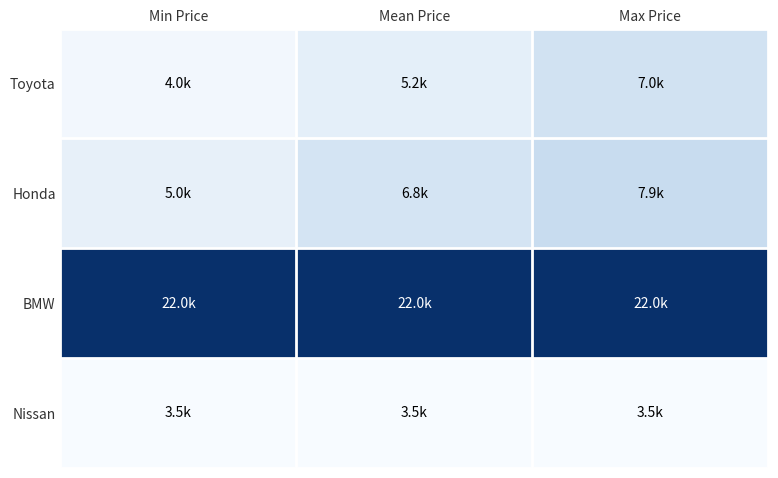

Rank the series by their maximum value, from highest to lowest.

BMW, Honda, Toyota, Nissan